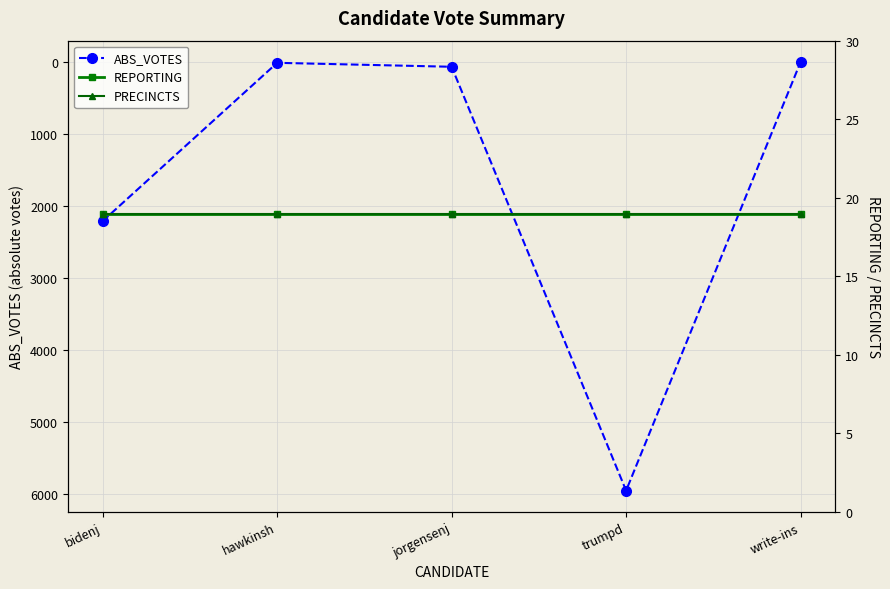

What is the difference between the highest and lowest values at bidenj?

2187